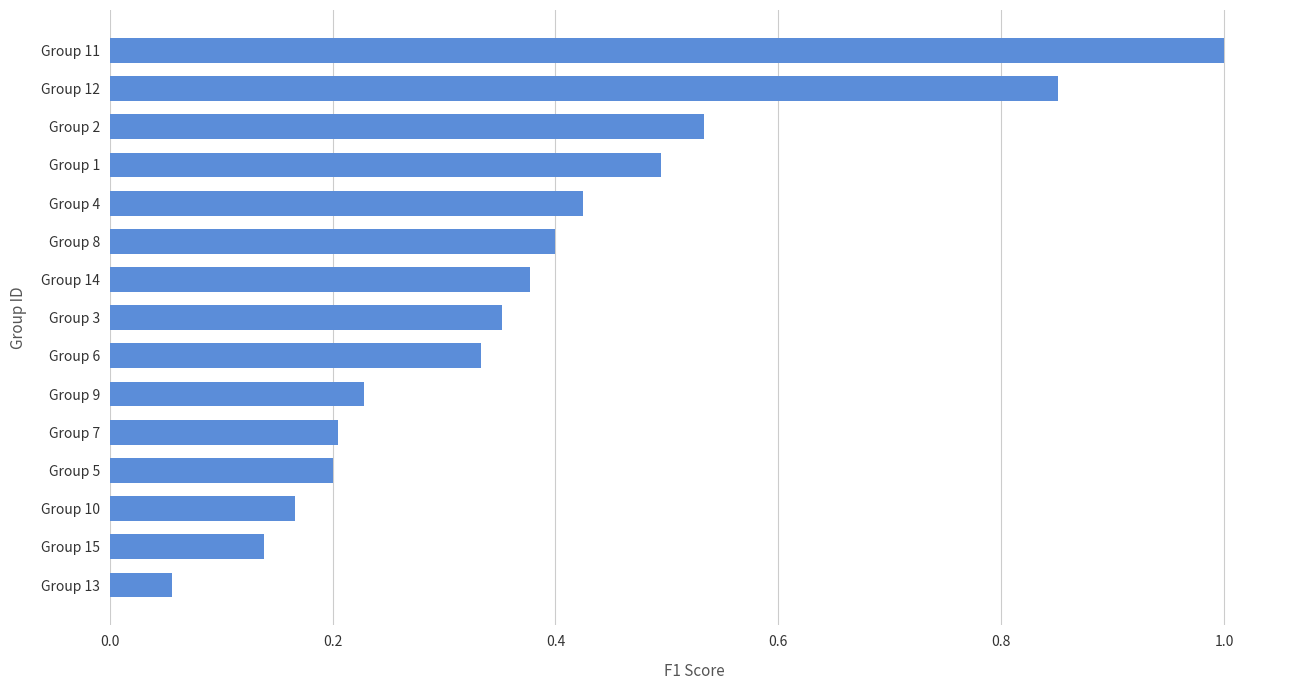

What is the maximum value shown in the chart?

1.0